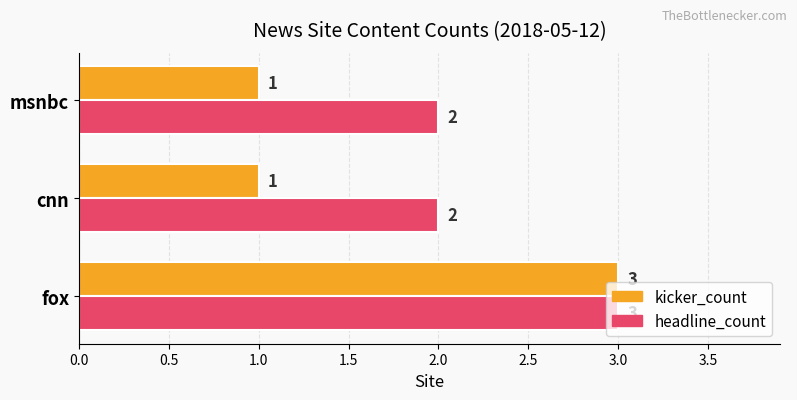

Count the headline_count values in the range 2 to 3.

3